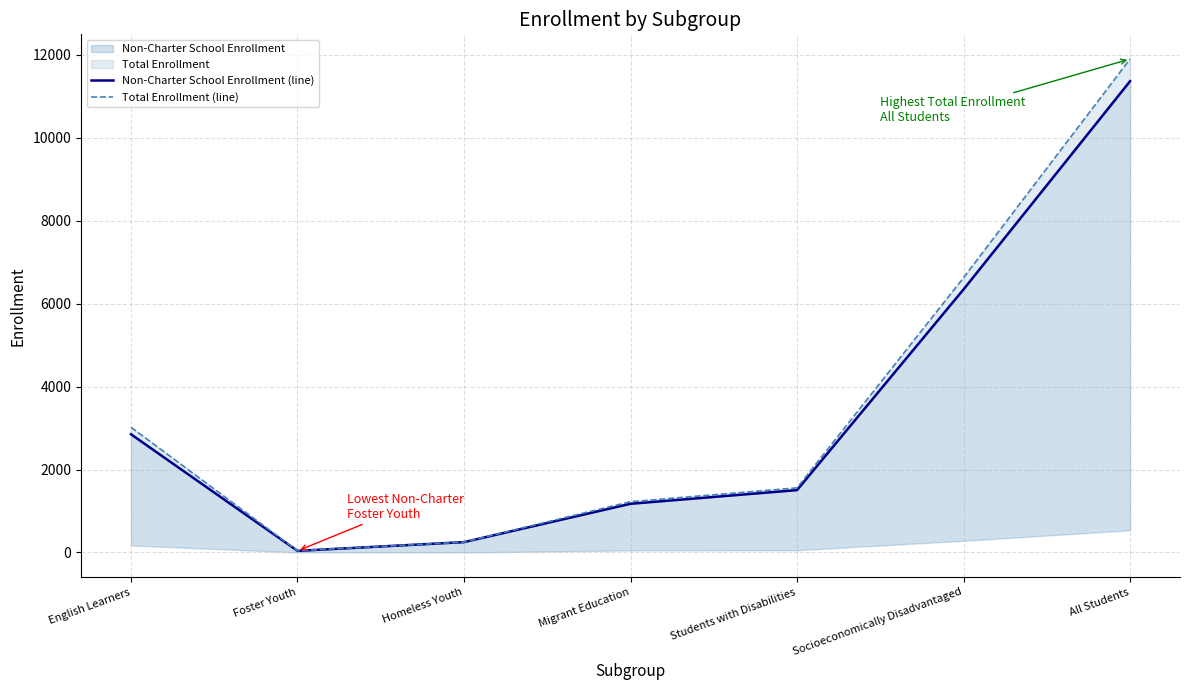

What is the difference between the highest and lowest values at Socioeconomically Disadvantaged?

282